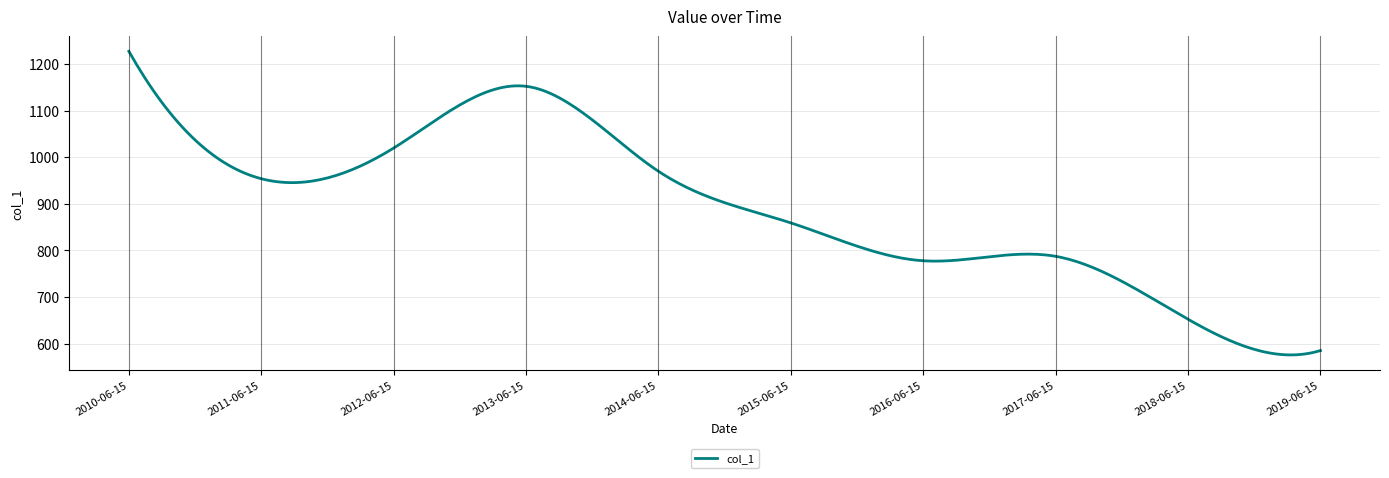

What is the maximum value shown in the chart?

1227.1